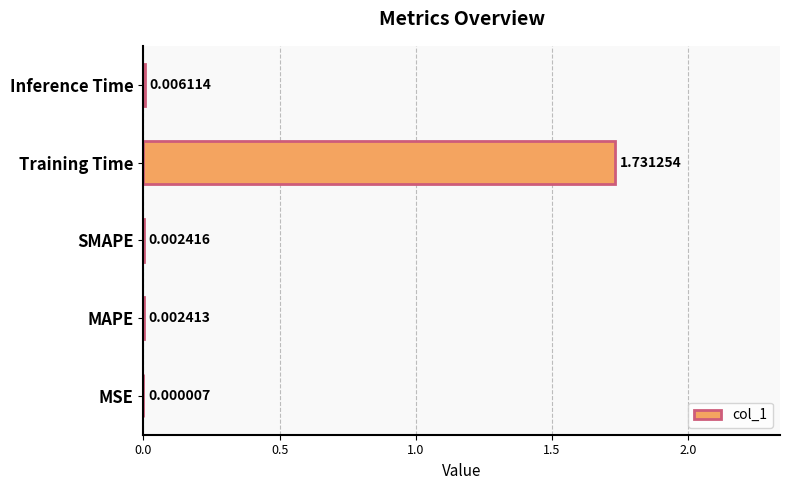

Which label corresponds to the largest value in the chart?

Training Time